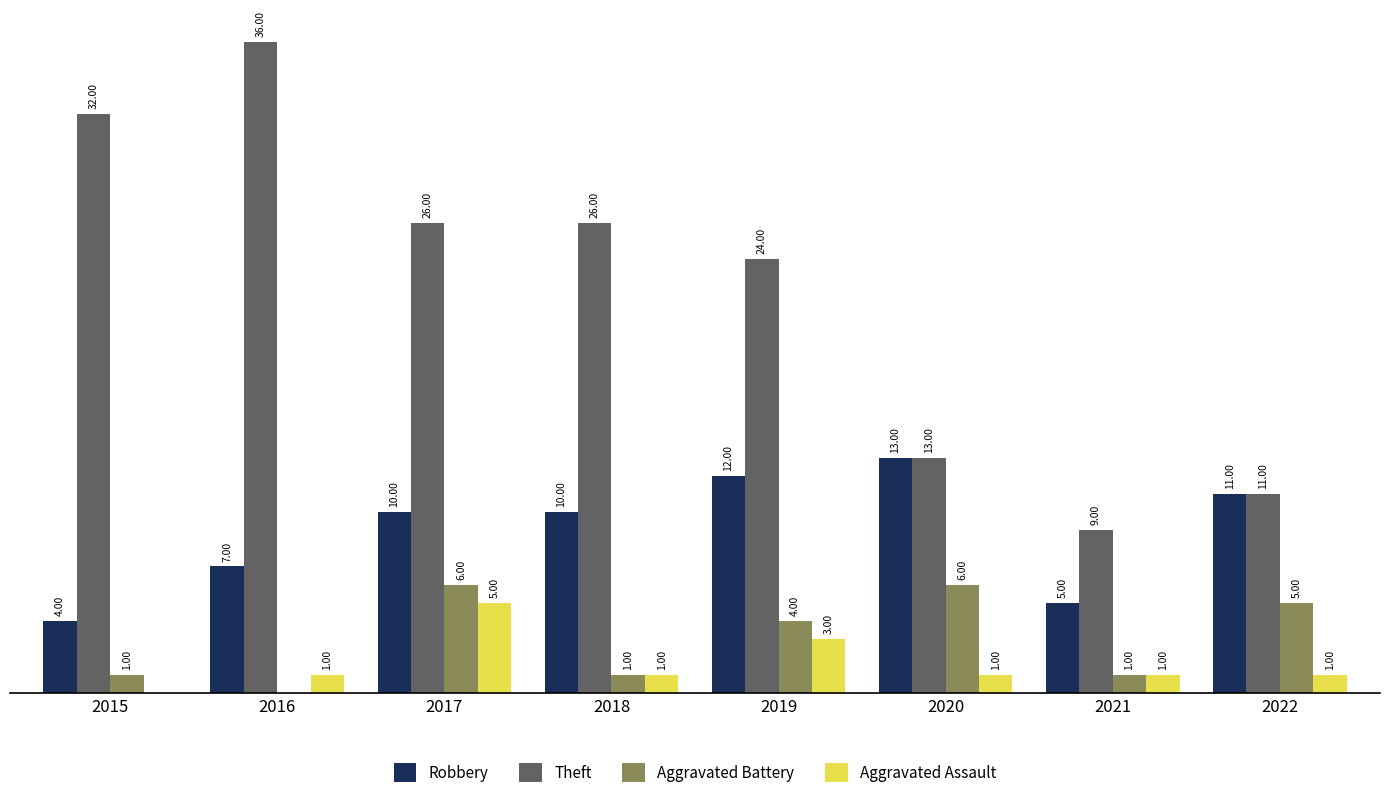

Is the value of Robbery at 2018 greater than the value of Theft at 2018?

No